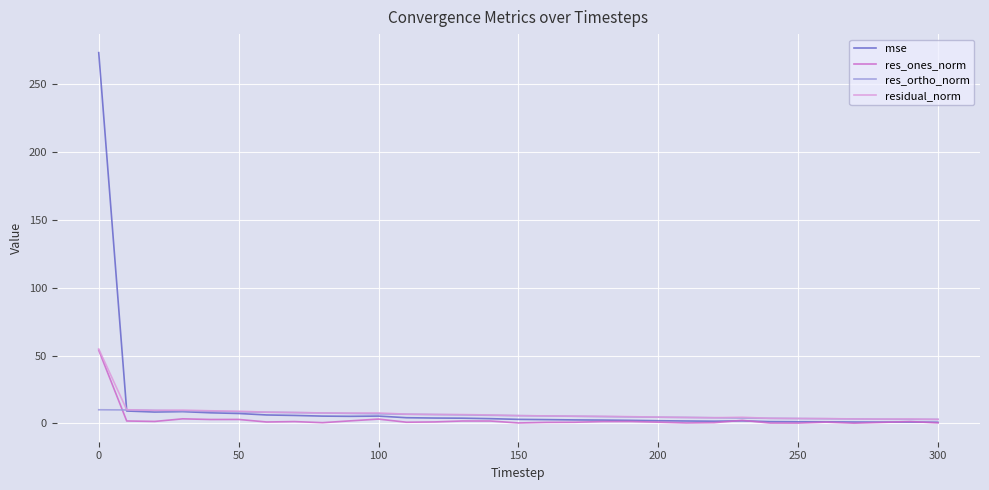

What is the greatest value displayed?

273.4